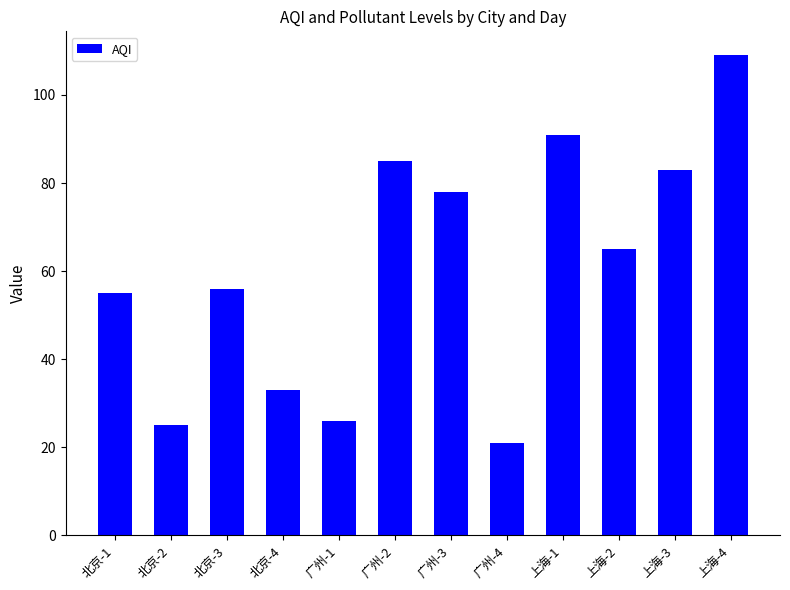

How many bars are there in total?

12